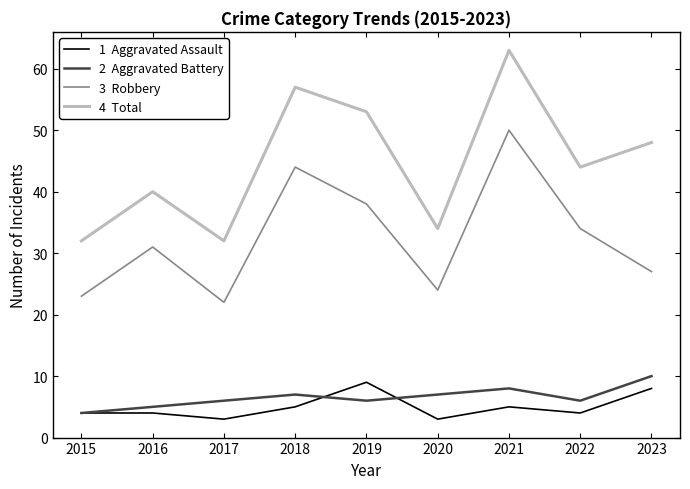

What is the minimum value shown in the chart?

3